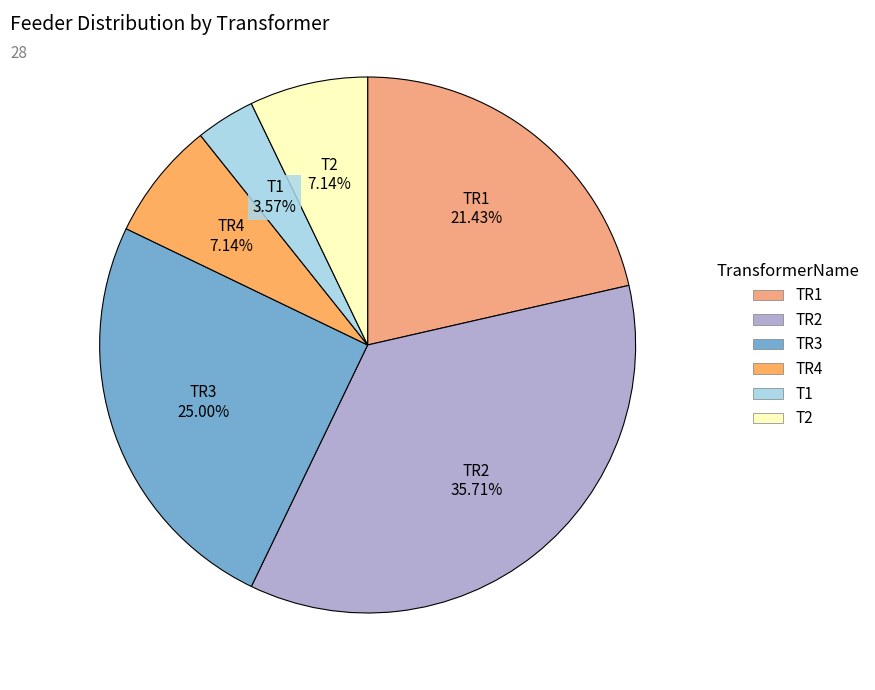

What percentage is the T1 slice, to the nearest percent?

4%